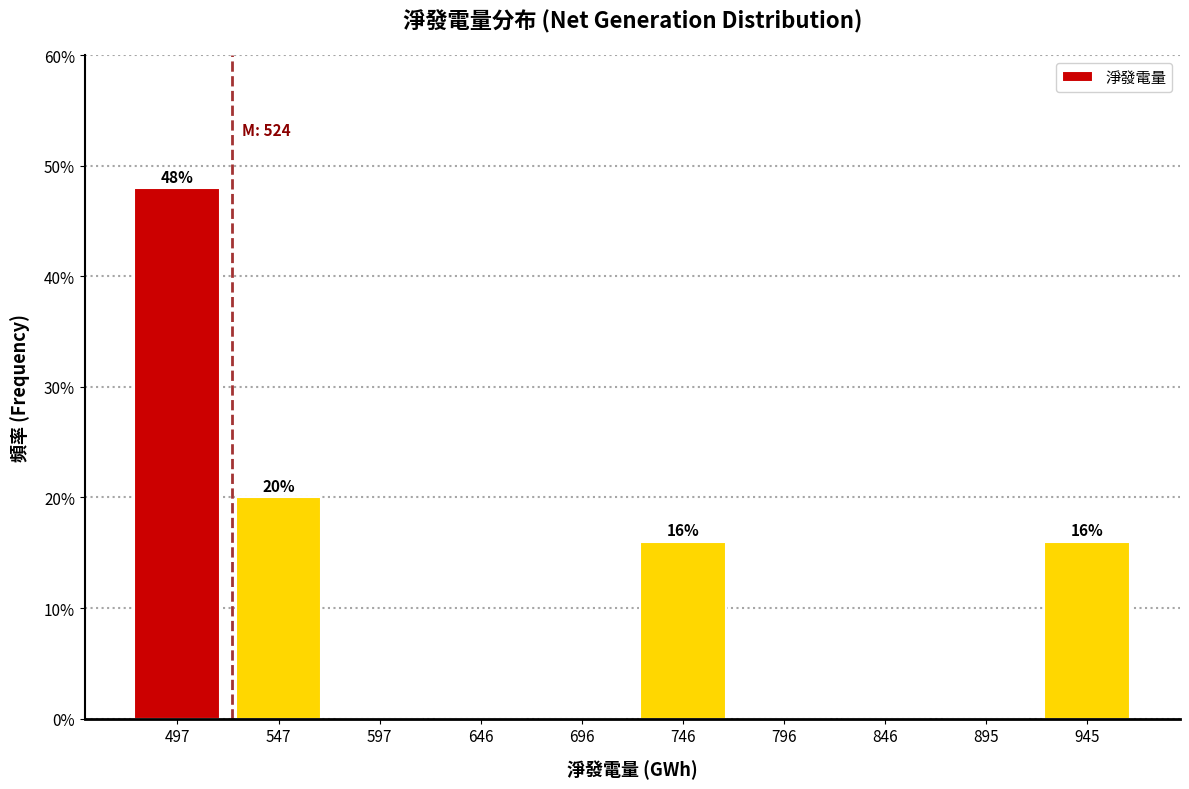

Which range on the x-axis has the tallest bar?

475 to 520